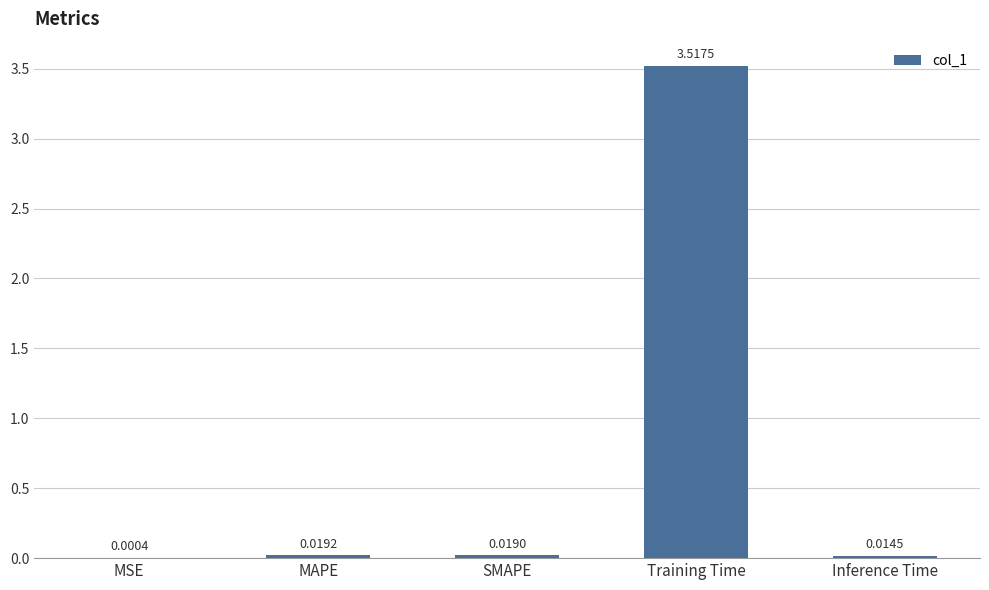

At which label is the value closest to 1?

MAPE